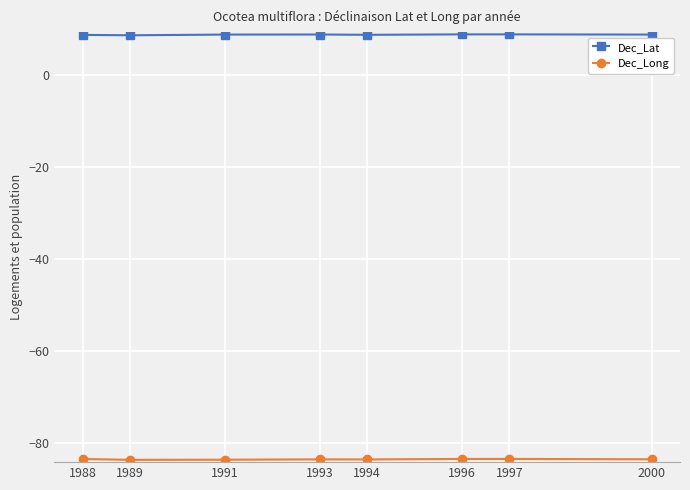

Is it true that Dec_Lat equals 13.3 at 1989?

False